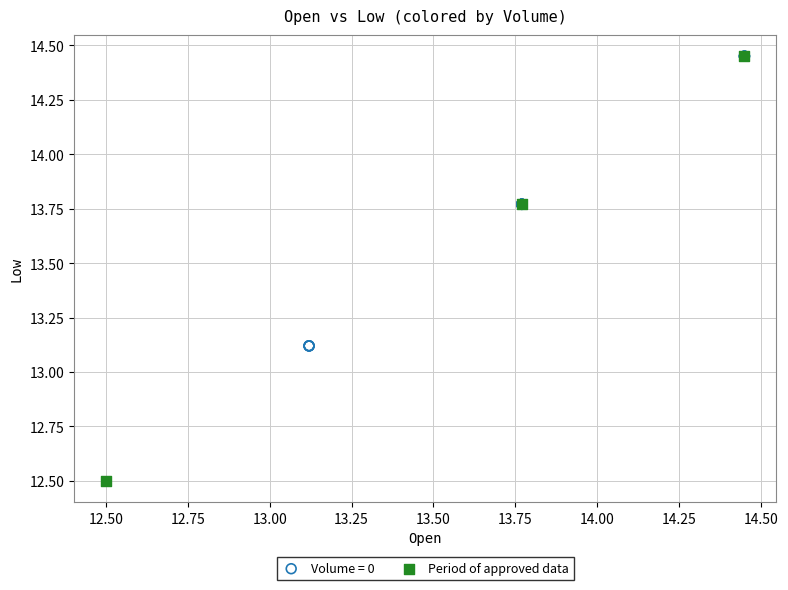

Which series has the largest Y range (max minus min)?

Period of approved data